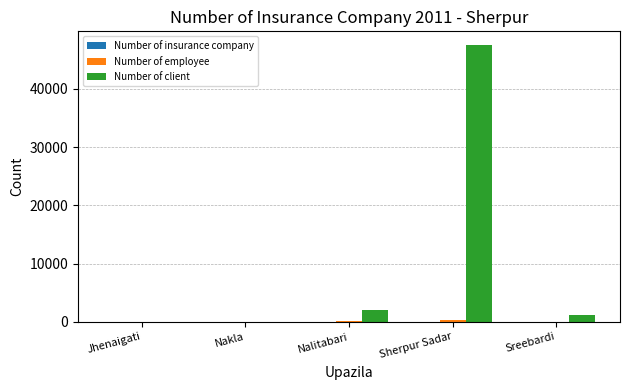

Which series changed the most between Nalitabari and Sreebardi?

Number of client